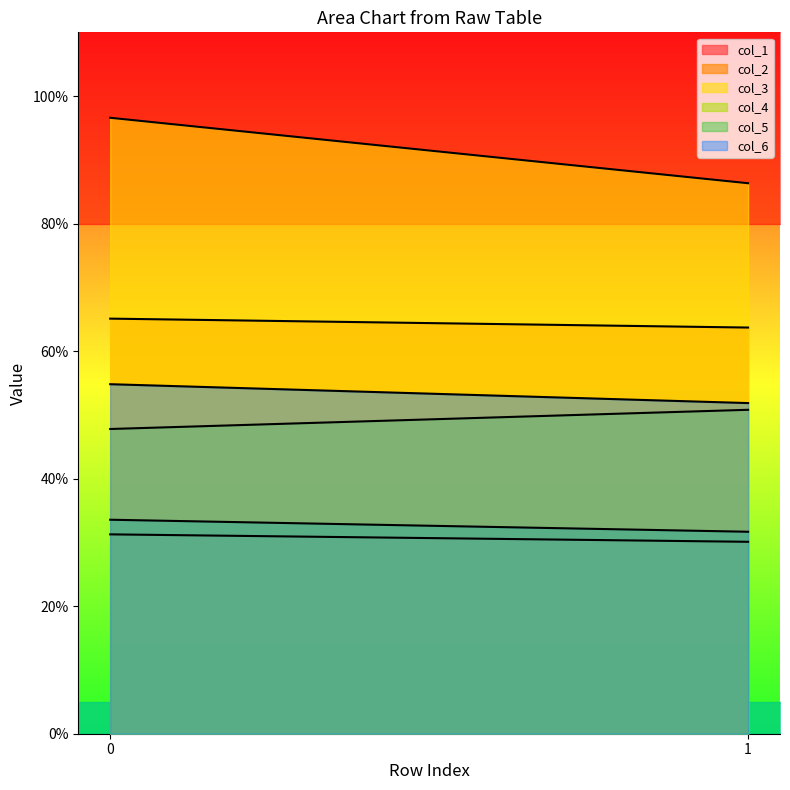

At which label does col_3 reach its minimum?

1